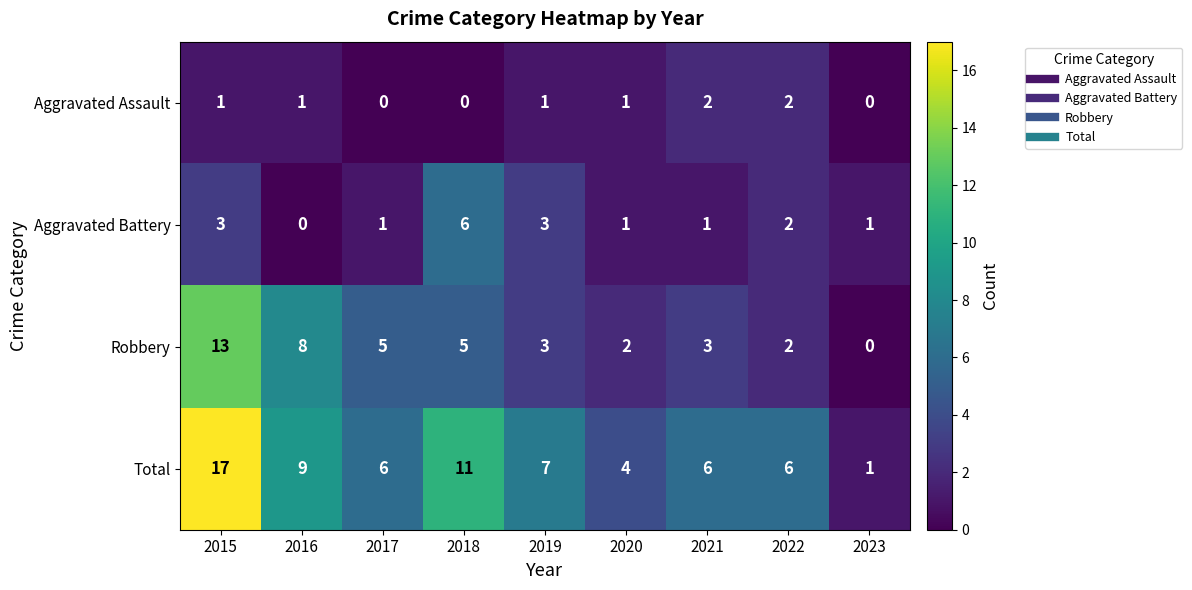

What is the sum of the Robbery values at 2019 and 2018?

8